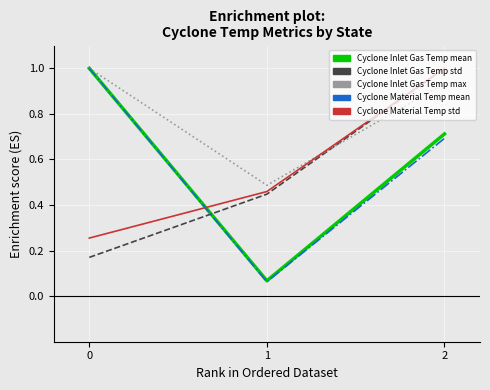

What is the spread (max minus min) of values at 0?

0.8